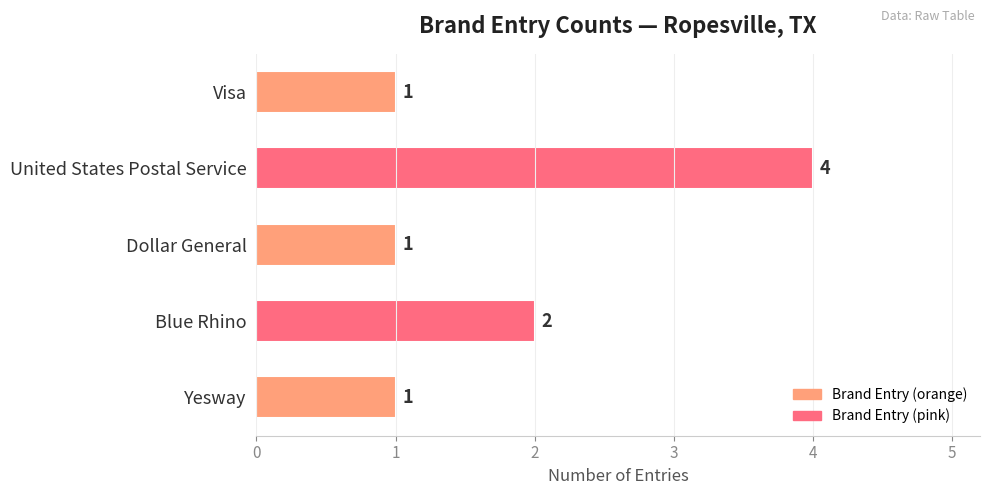

True or false: the data shows 1 at Dollar General.

True